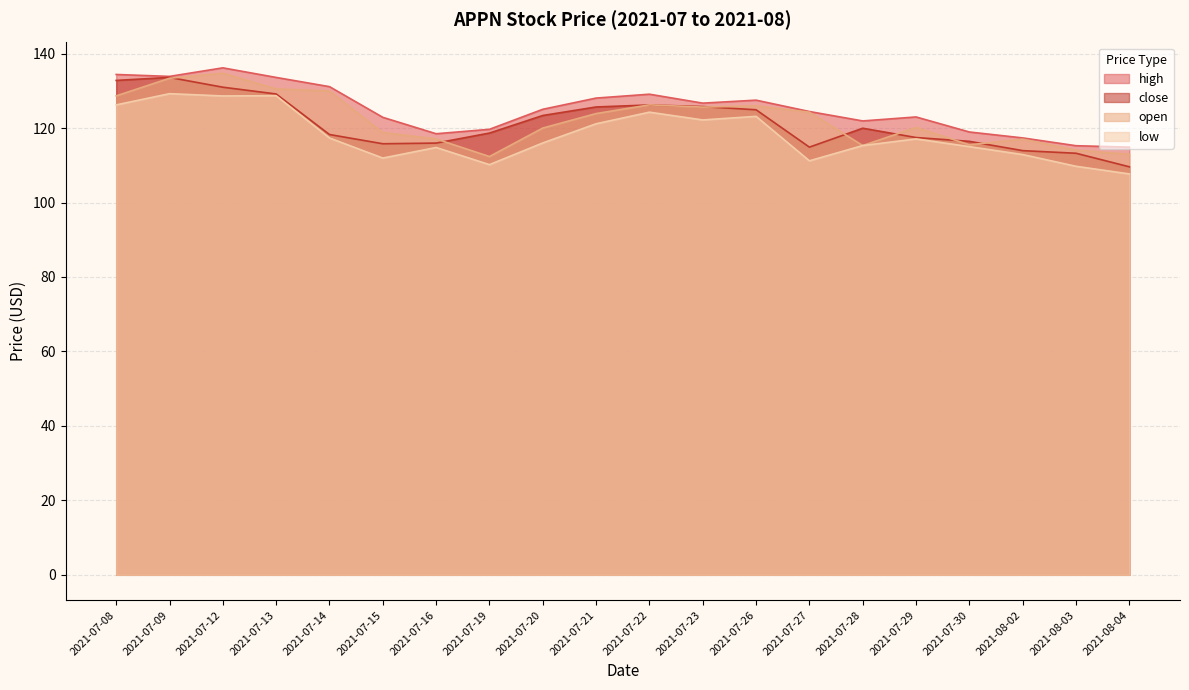

Reading left to right, list all the values displayed in this chart.

high: 2021-07-08=134.4	2021-07-09=133.9	2021-07-12=136.2	2021-07-13=133.6	2021-07-14=131.1	2021-07-15=122.9	2021-07-16=118.5	2021-07-19=119.7	2021-07-20=125.0	2021-07-21=128.1	2021-07-22=129.1	2021-07-23=126.7	2021-07-26=127.5	2021-07-27=124.4	2021-07-28=121.9	2021-07-29=123.0	2021-07-30=118.9	2021-08-02=117.3	2021-08-03=115.3	2021-08-04=114.9
close: 2021-07-08=132.8	2021-07-09=133.6	2021-07-12=131.0	2021-07-13=129.2	2021-07-14=118.3	2021-07-15=115.8	2021-07-16=116.0	2021-07-19=118.7	2021-07-20=123.4	2021-07-21=125.7	2021-07-22=126.2	2021-07-23=125.8	2021-07-26=124.9	2021-07-27=114.9	2021-07-28=120.0	2021-07-29=117.5	2021-07-30=116.4	2021-08-02=113.9	2021-08-03=113.2	2021-08-04=109.6
open: 2021-07-08=128.6	2021-07-09=133.4	2021-07-12=134.7	2021-07-13=130.5	2021-07-14=129.9	2021-07-15=118.8	2021-07-16=117.1	2021-07-19=112.3	2021-07-20=120.0	2021-07-21=123.9	2021-07-22=126.2	2021-07-23=125.6	2021-07-26=126.0	2021-07-27=124.3	2021-07-28=115.3	2021-07-29=120.1	2021-07-30=115.5	2021-08-02=117.0	2021-08-03=114.1	2021-08-04=112.9
low: 2021-07-08=126.2	2021-07-09=129.2	2021-07-12=128.6	2021-07-13=128.7	2021-07-14=117.3	2021-07-15=111.9	2021-07-16=114.8	2021-07-19=110.2	2021-07-20=116.0	2021-07-21=121.2	2021-07-22=124.3	2021-07-23=122.2	2021-07-26=123.1	2021-07-27=111.2	2021-07-28=115.3	2021-07-29=117.1	2021-07-30=115.0	2021-08-02=112.9	2021-08-03=109.7	2021-08-04=107.7